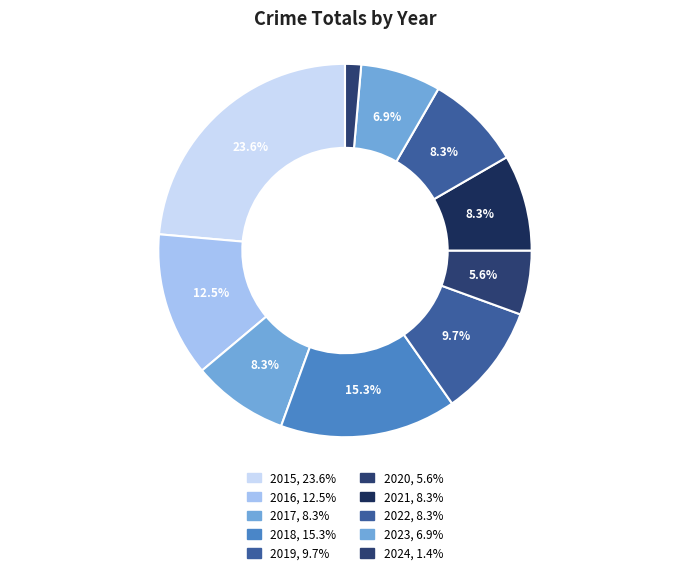

How many segments does this pie chart have?

10